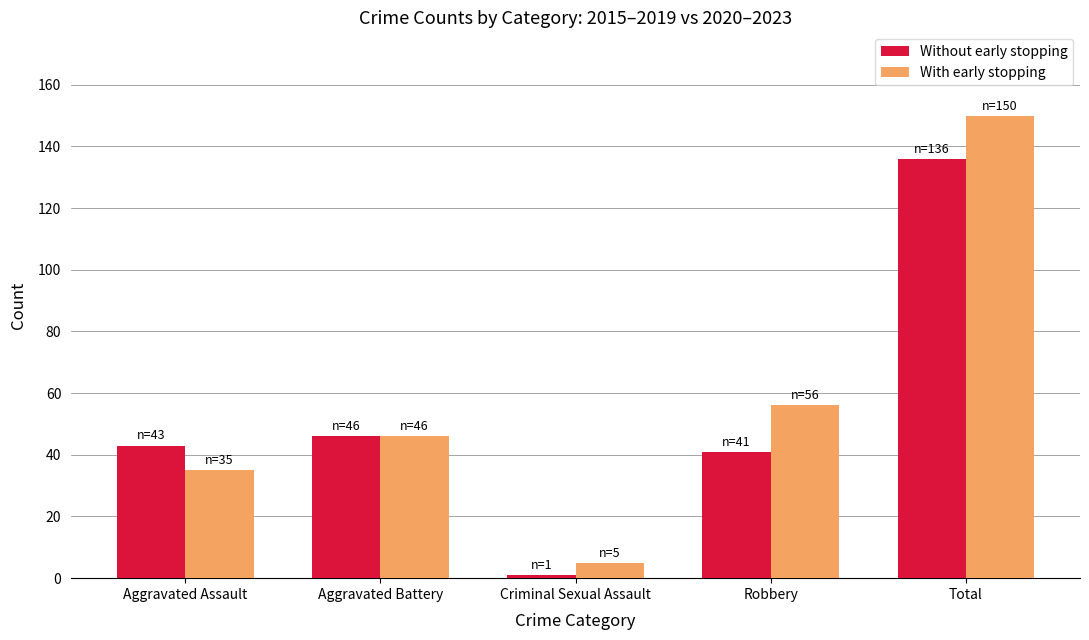

At which label does With early stopping reach its minimum?

Criminal Sexual Assault